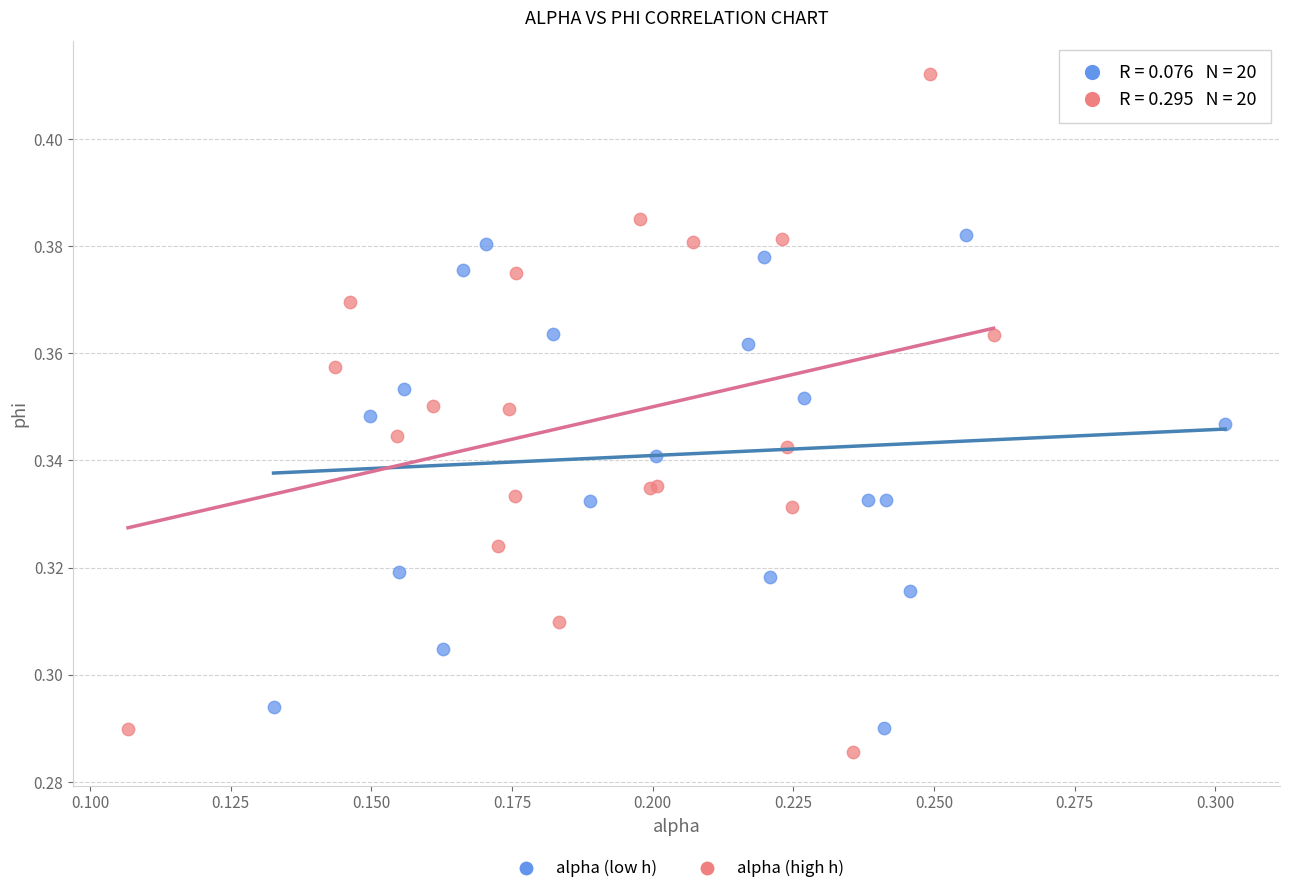

Which series reaches the minimum Y coordinate?

alpha (high h)